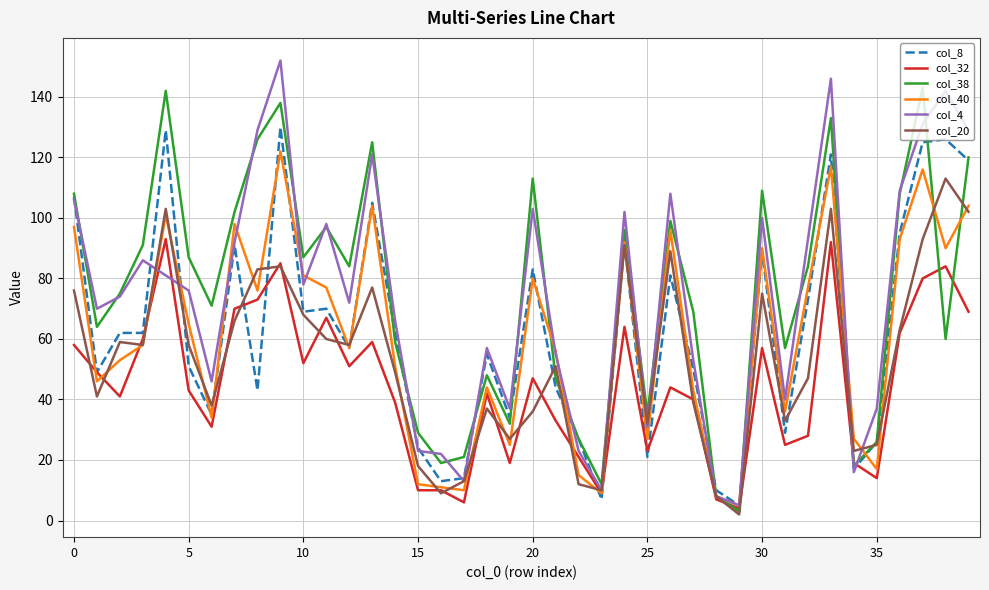

What is the average value of the col_8 series?

63